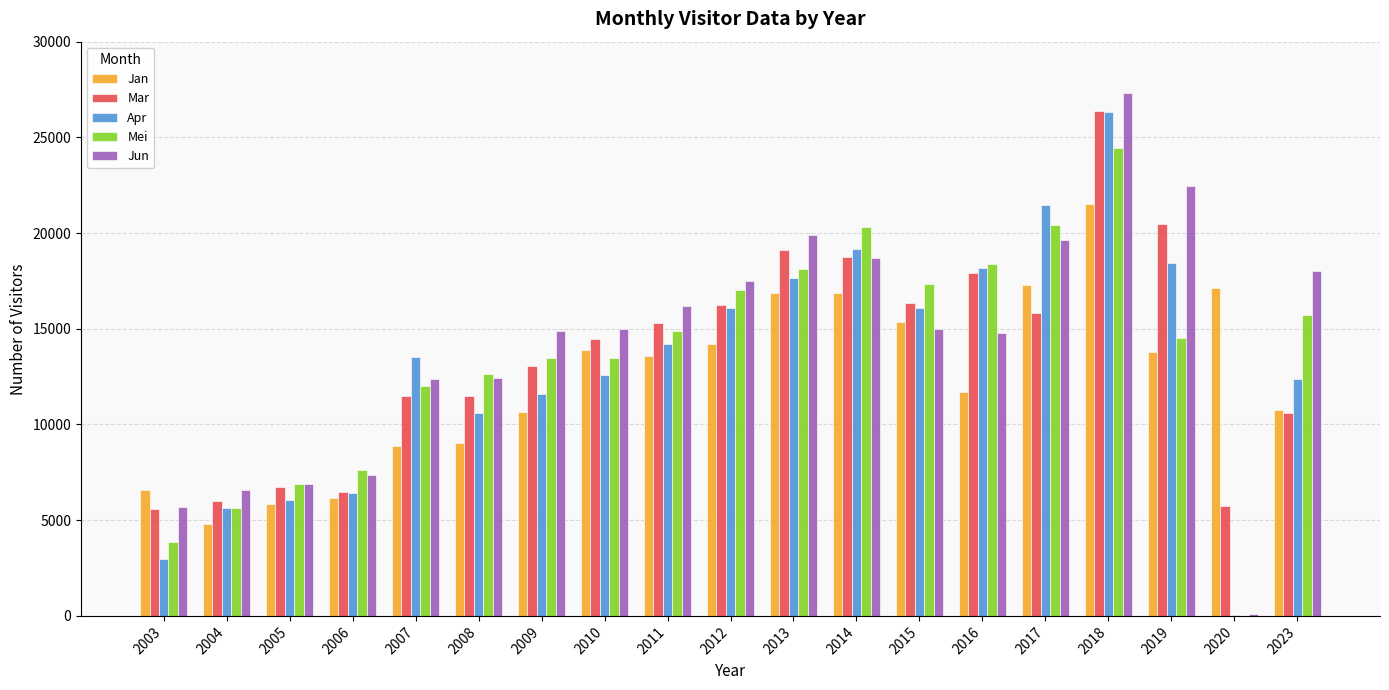

Where does the Jan series first go above 13580?

2010